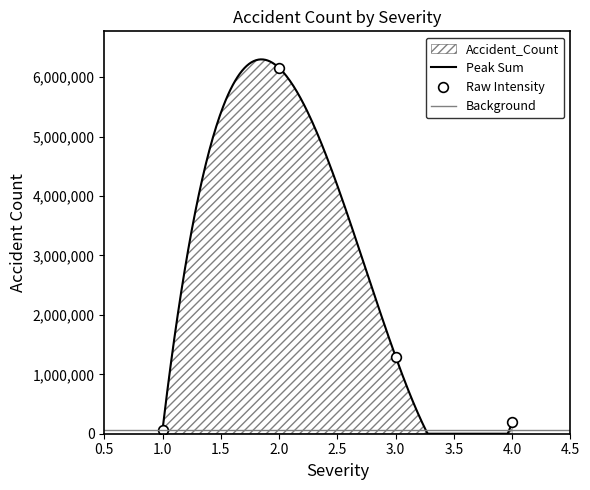

Which label corresponds to the smallest value in the chart?

1